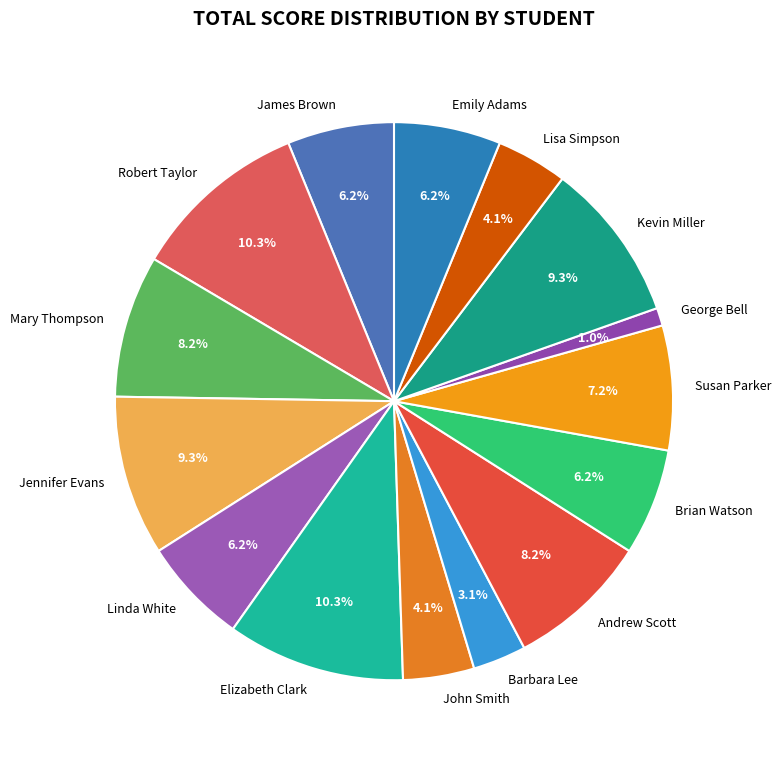

What percentage do Elizabeth Clark and Barbara Lee together represent?

13.4%